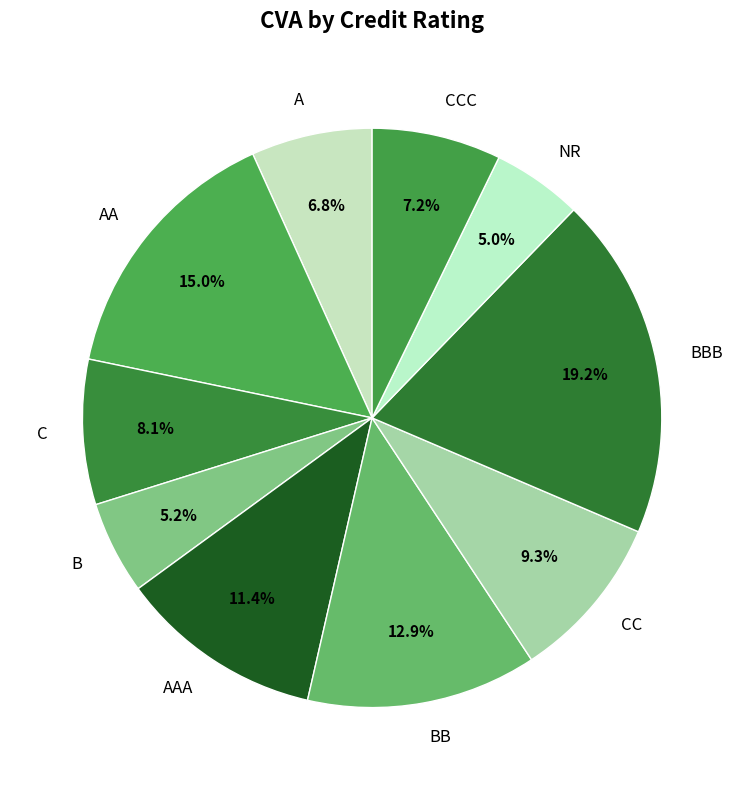

To the nearest percent, what is the combined percentage of NR and CC?

14%